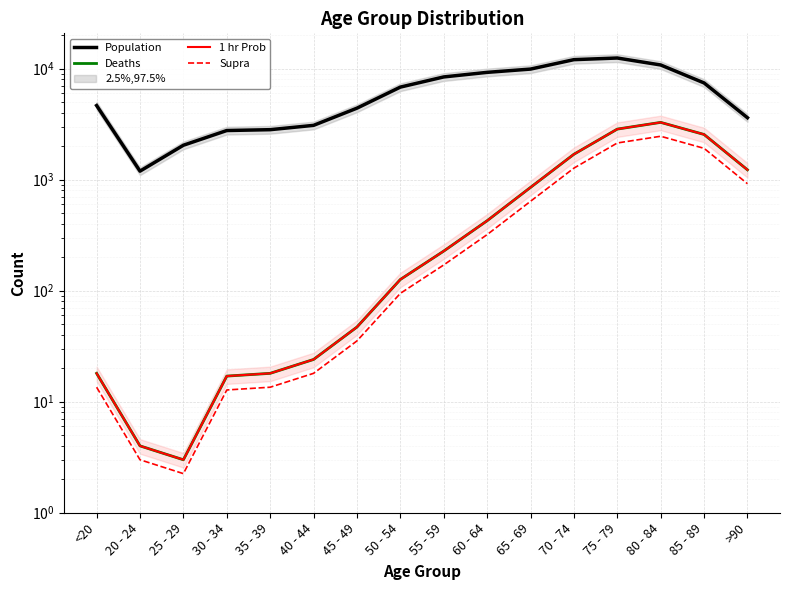

What is the smallest value displayed?

2.2